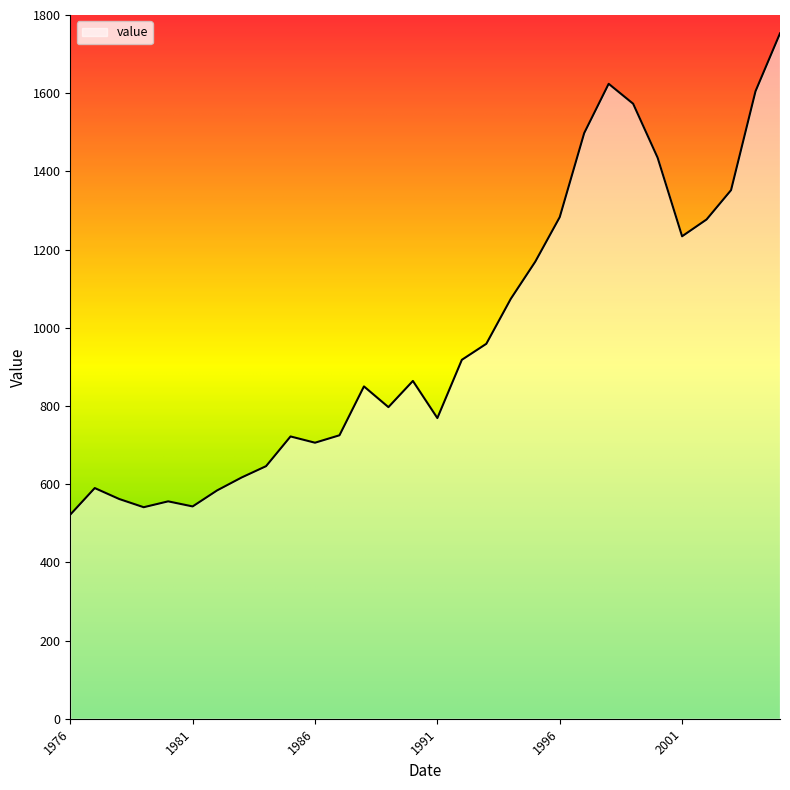

How many lines are shown in the chart?

1